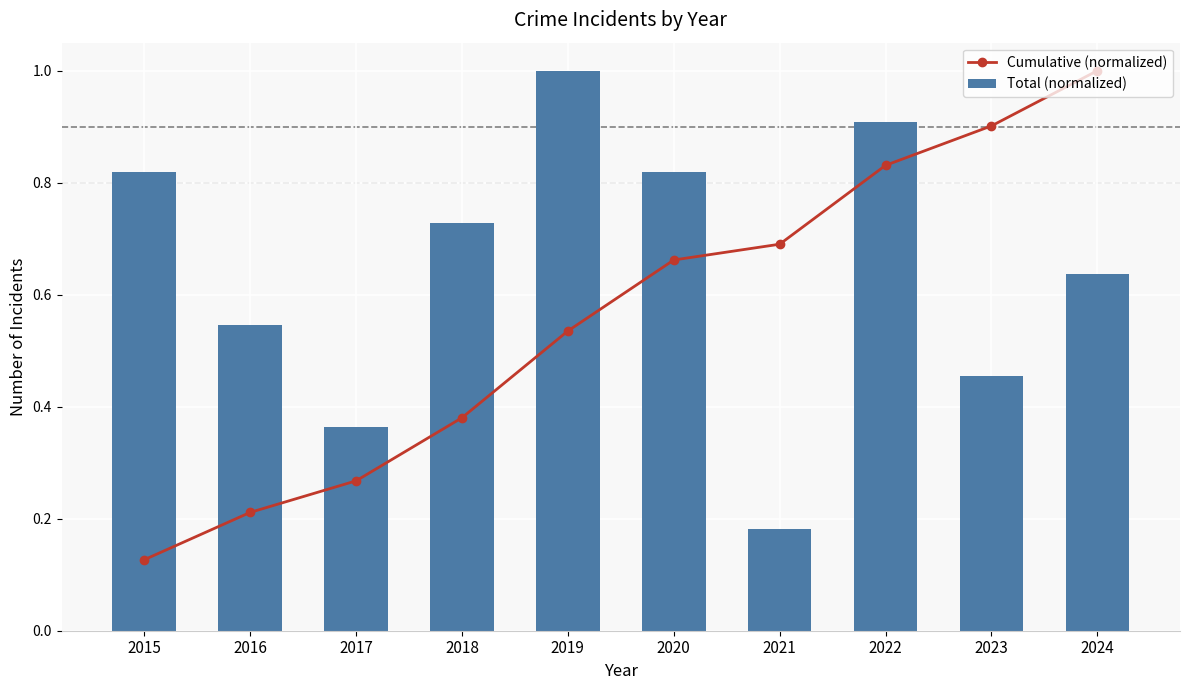

The value of Total (normalized) at 2023 is 0.5. True or false?

True